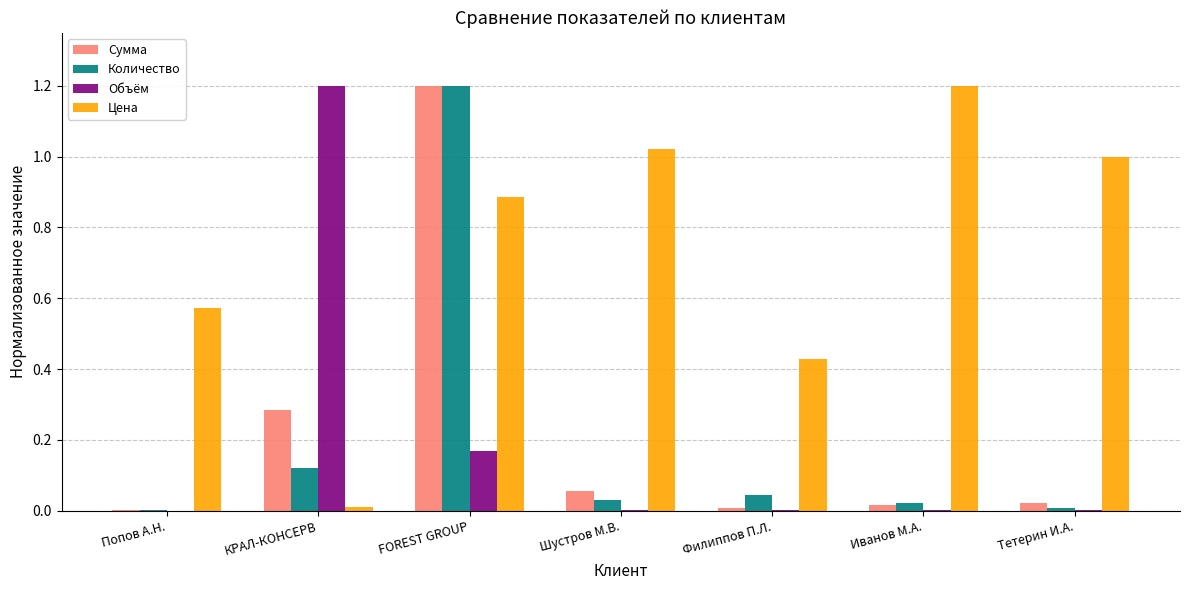

Between Попов А.Н. and FOREST GROUP, which series saw the biggest shift?

Количество